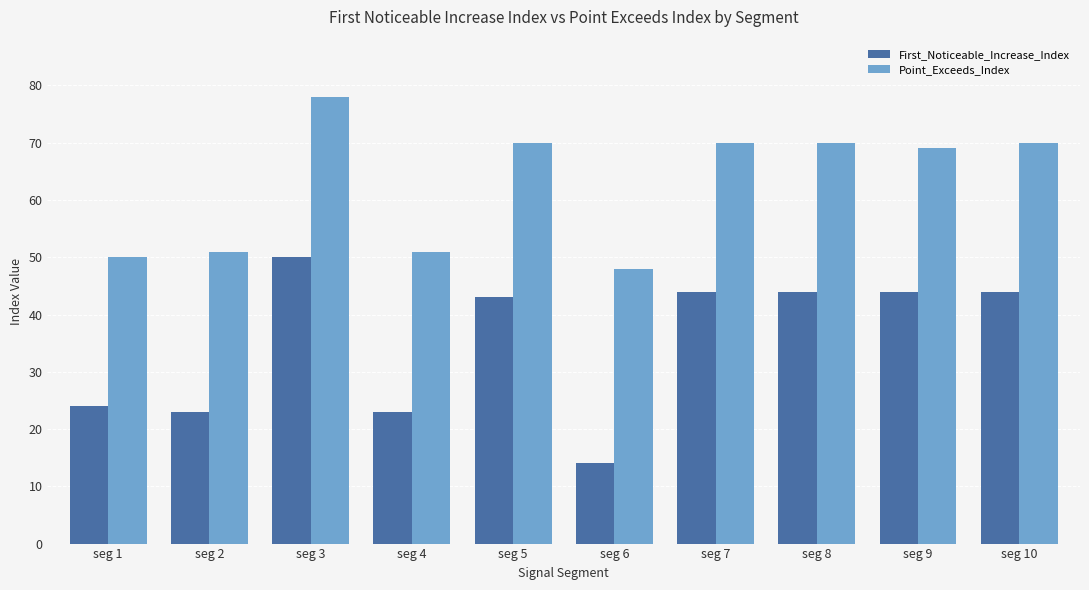

Count the number of data series in this chart.

2